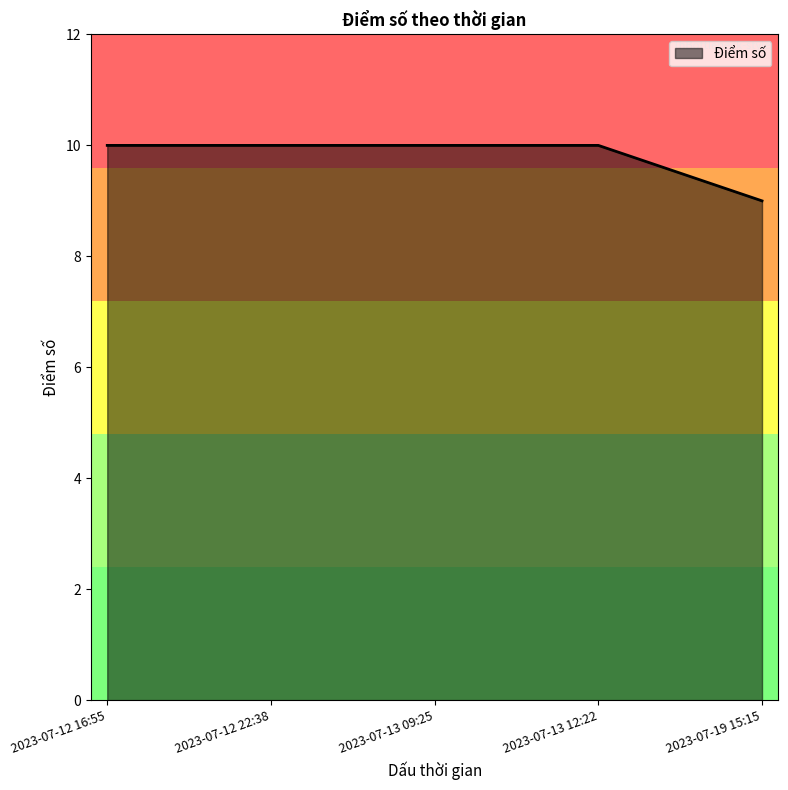

True or false: the data has more than 2 interior local peaks.

False